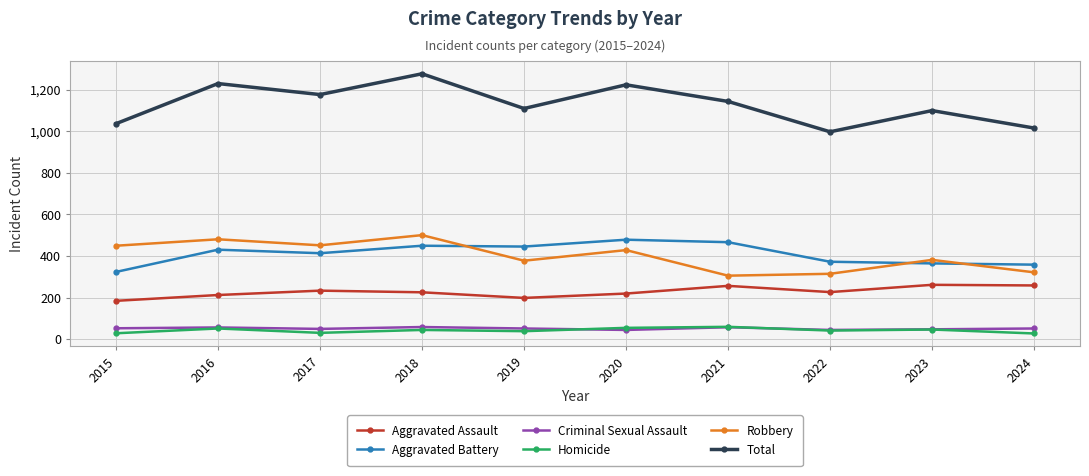

What is the difference between the Criminal Sexual Assault values at 2023 and 2015?

5